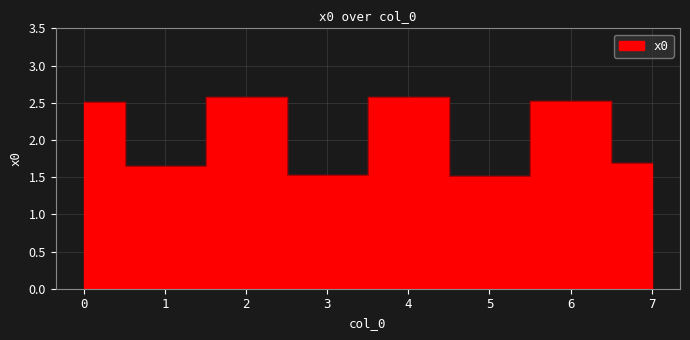

What is the difference between the second highest and second lowest values?

1.0